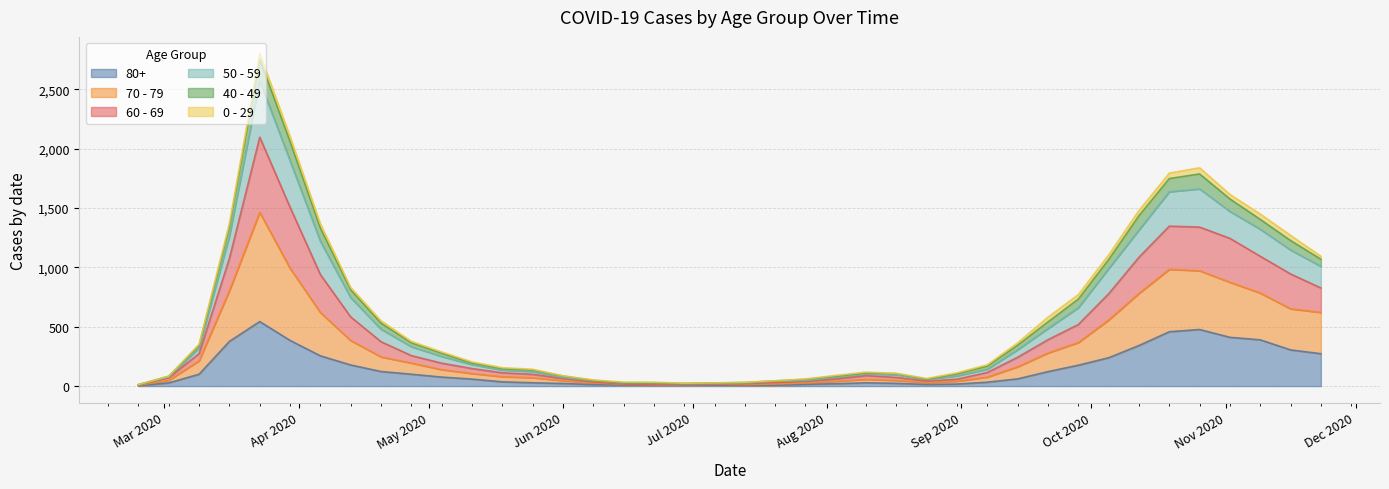

The 80+ series shows 9 at 2020-05-25. True or false?

False